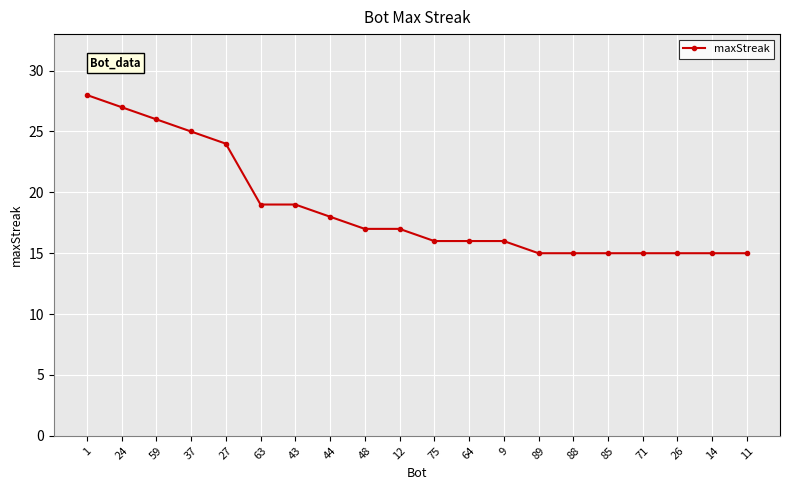

What is the value of the 11th point from the left?

16